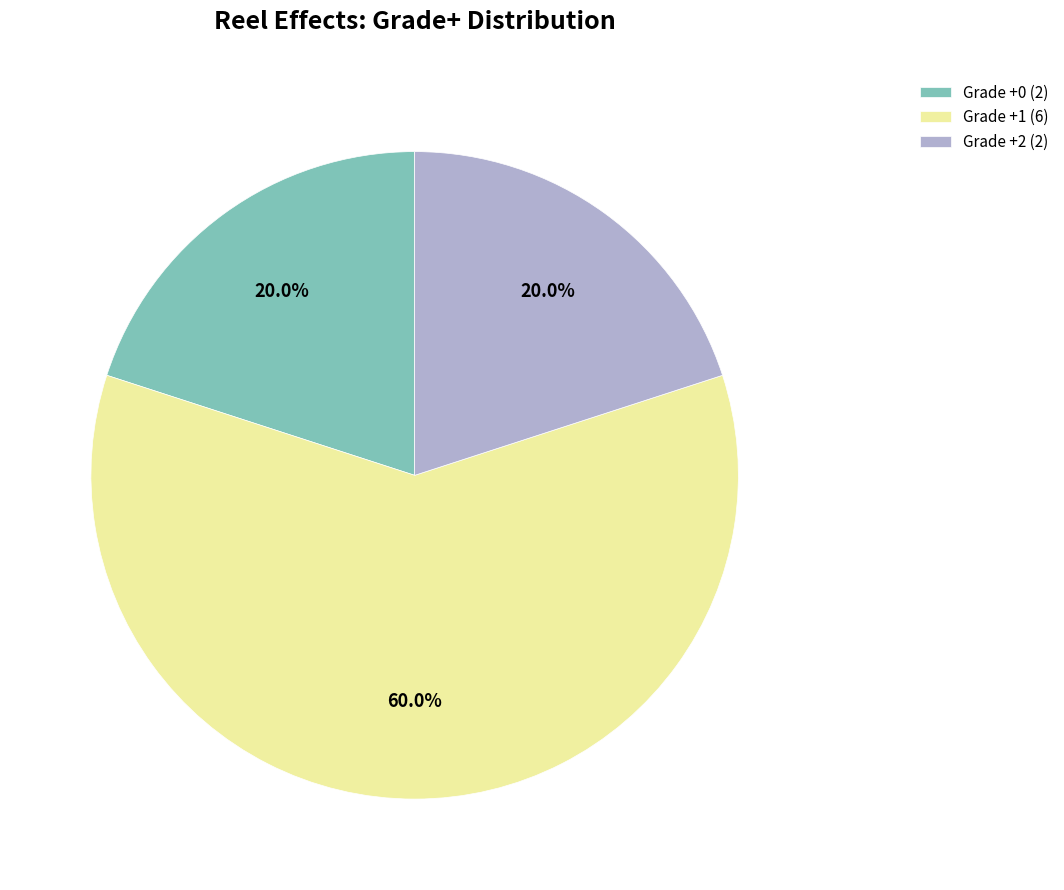

Which slice is the largest?

Grade +1 (6)